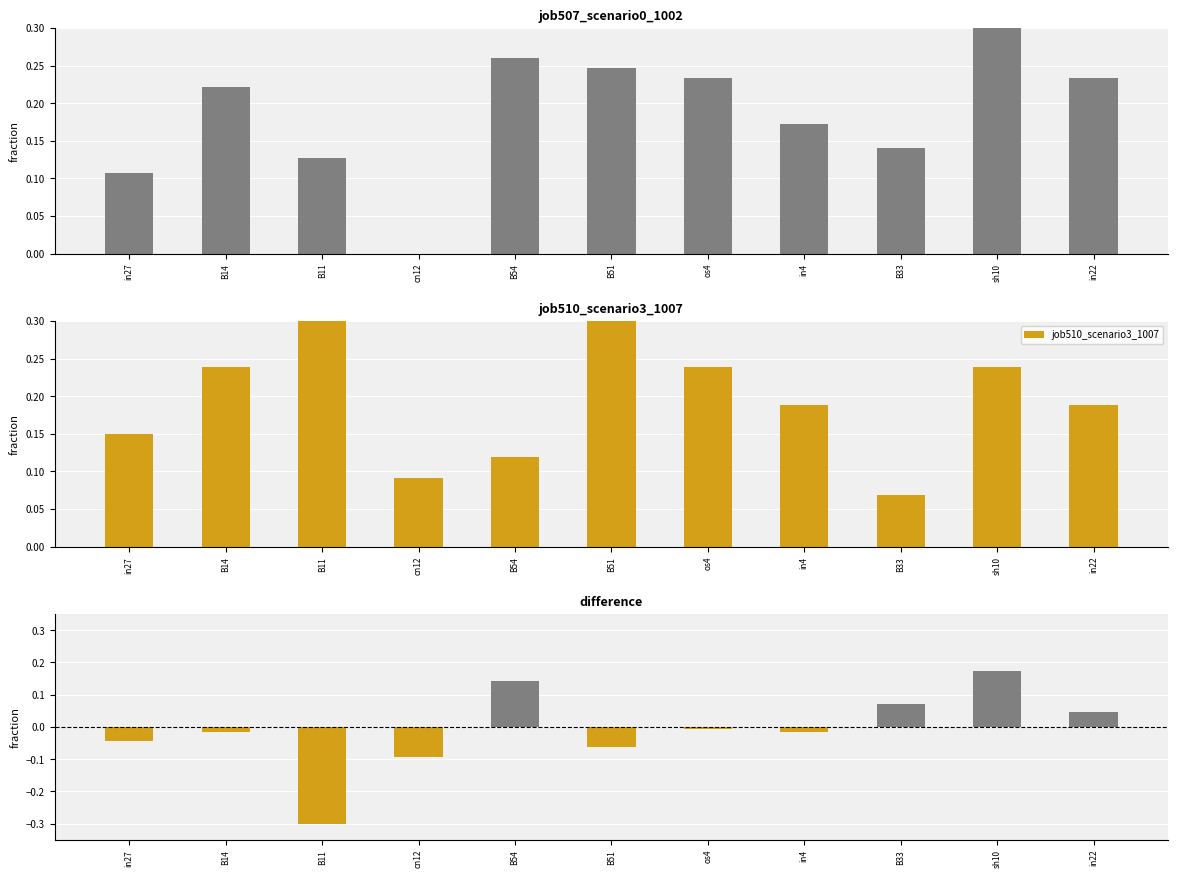

Where is difference nearest to the value 0?

os4